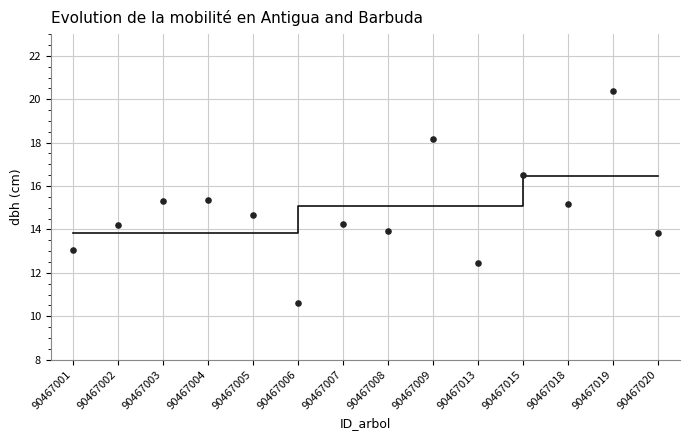

What Y value in the scatter plot is closest to 15?

15.2